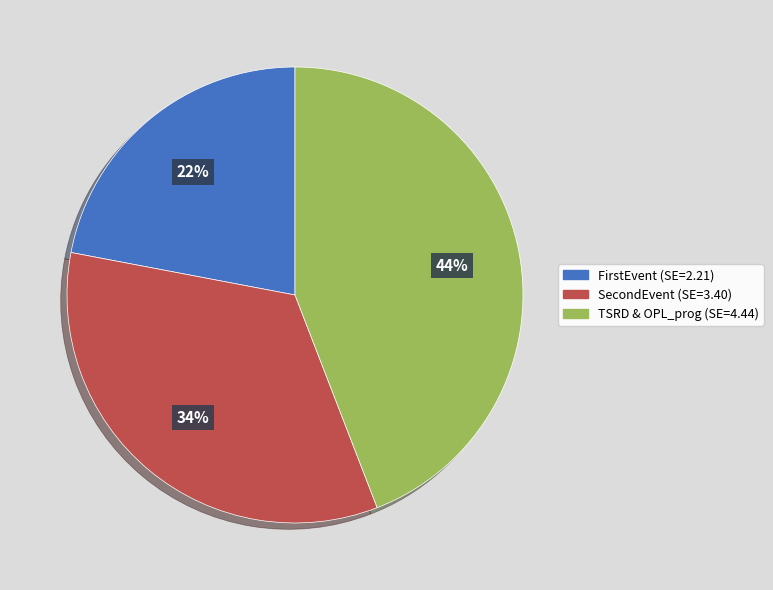

Does any single category account for the majority?

No